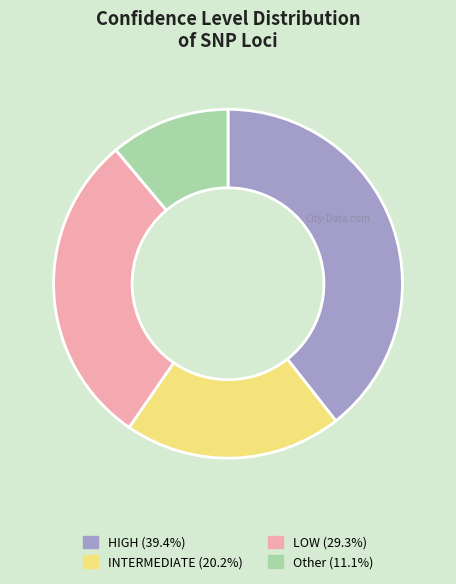

Is Other the majority of the pie?

No